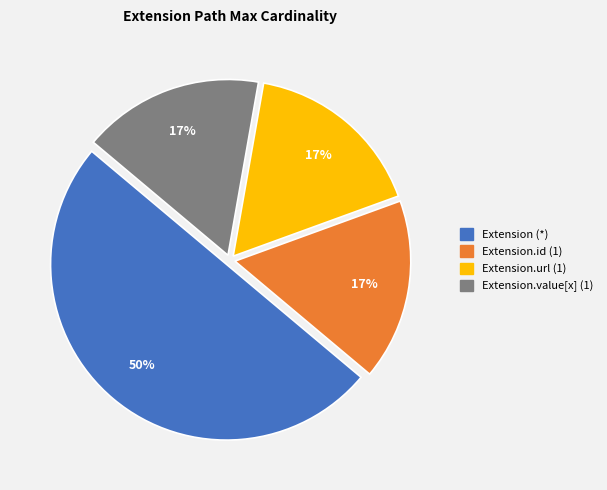

To the nearest percent, what is the average slice percentage?

25%